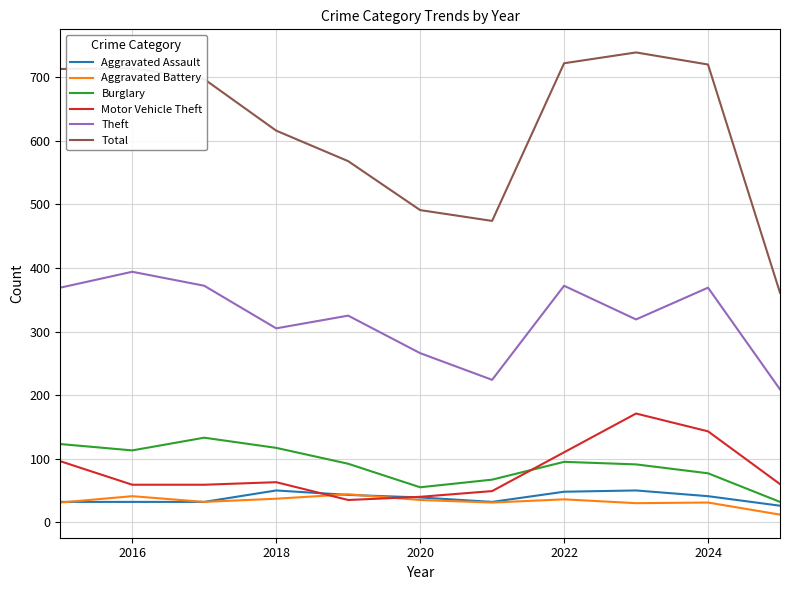

Which series has the widest spread of values?

Total